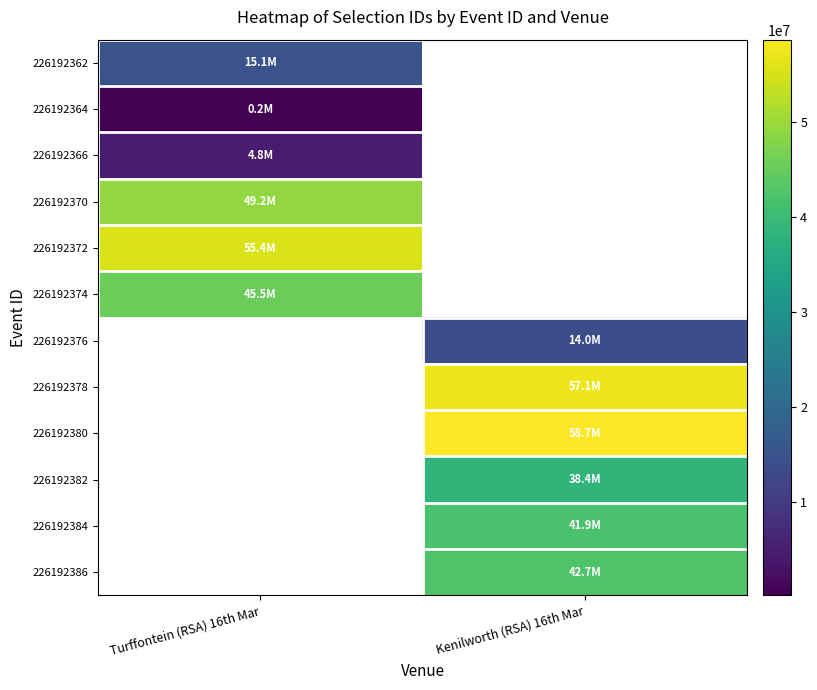

At how many categories does at least one series exceed 17522225?

2